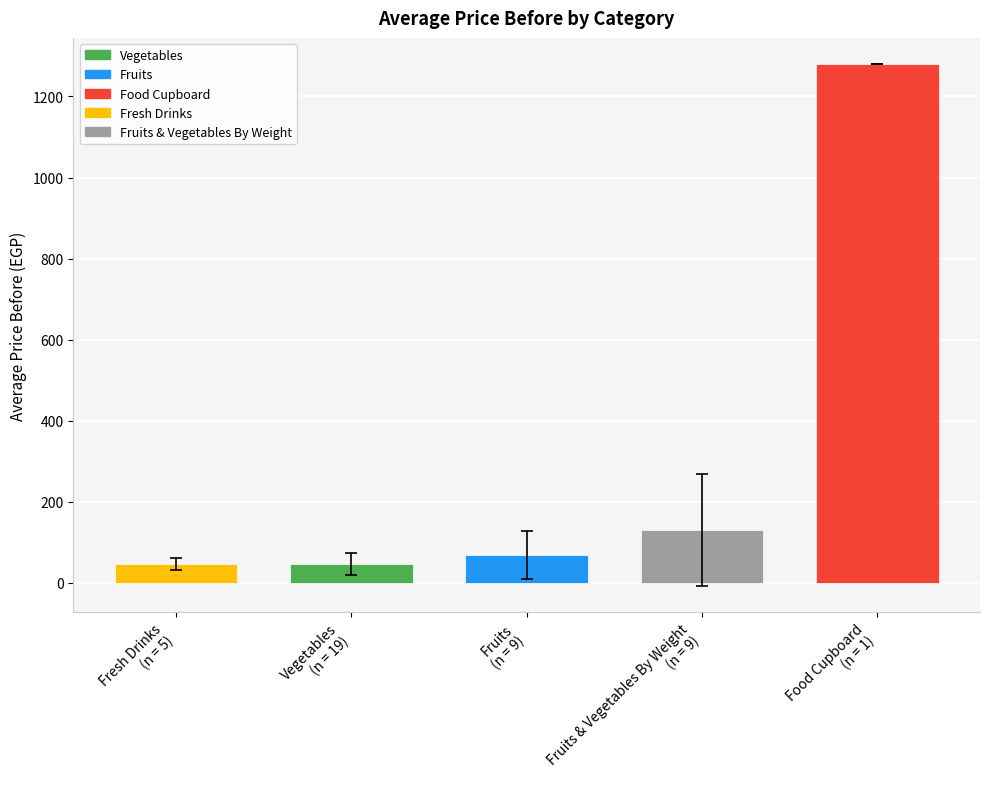

The value at Fruits
(n = 9) is 68.0. True or false?

True